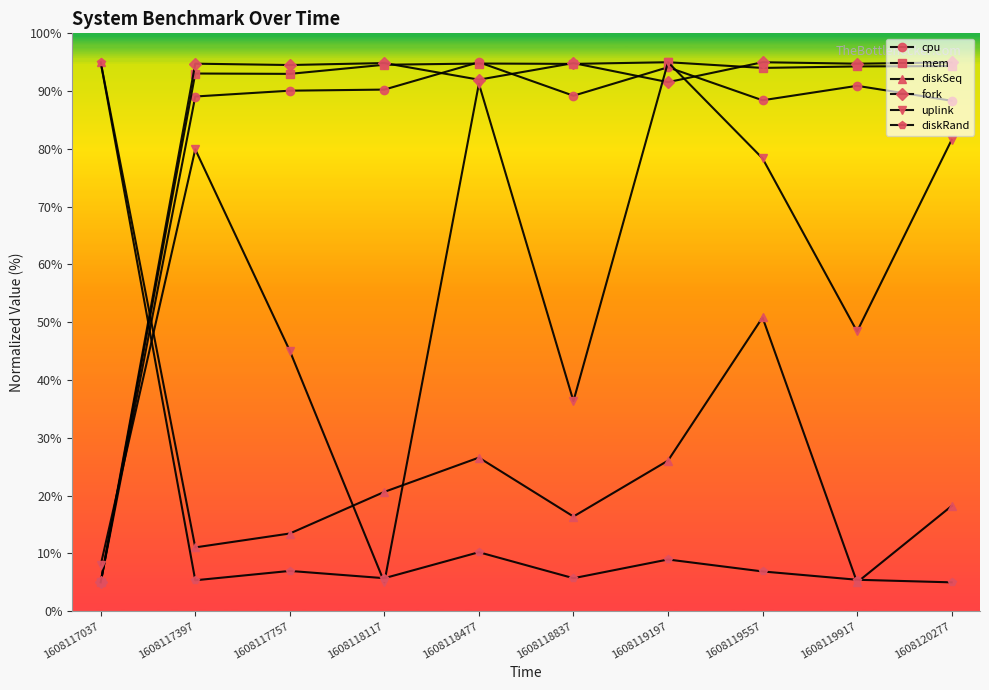

Is the value of diskSeq at 1608117037 greater than the value of uplink at 1608119557?

Yes